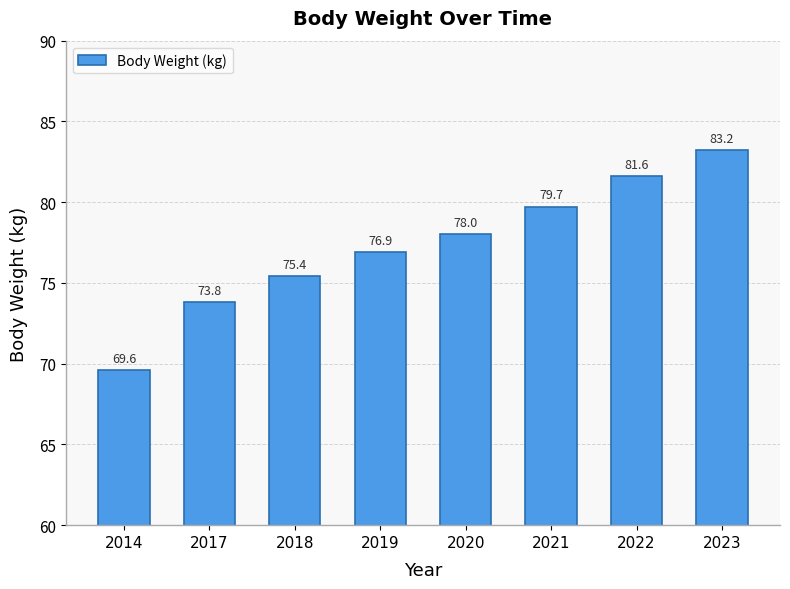

Reading left to right, list all the values displayed in this chart.

69.6	73.8	75.4	76.9	78.0	79.7	81.6	83.2